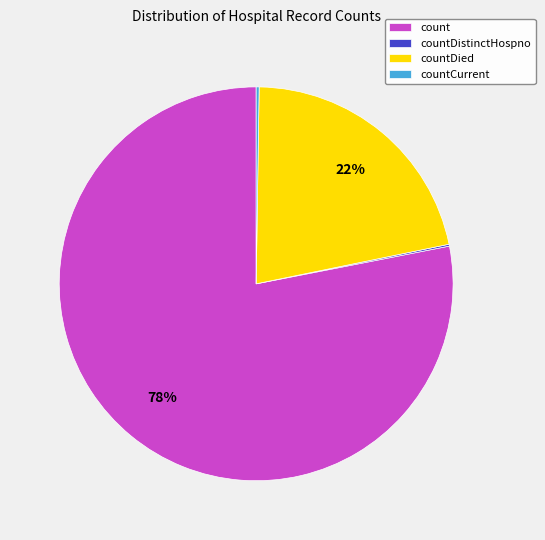

Is the sum of count and countDied greater than half?

Yes